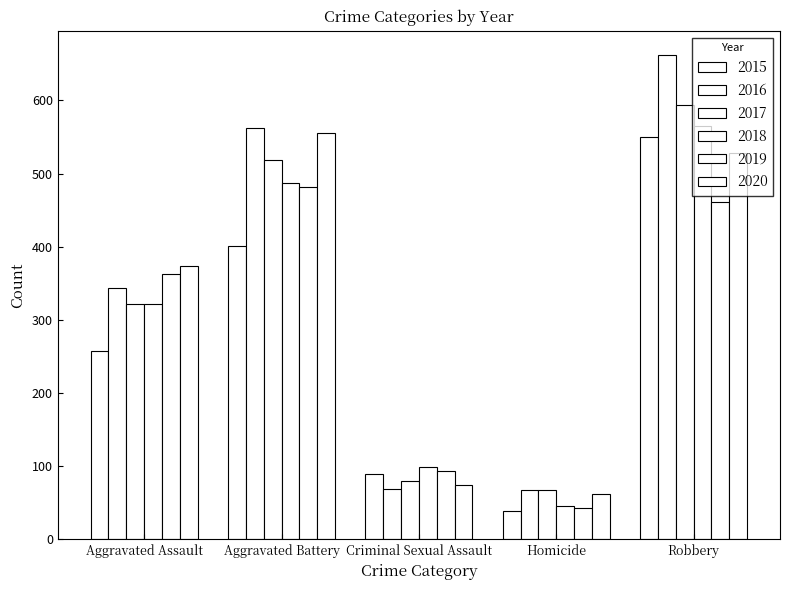

Which series changed the most between Criminal Sexual Assault and Robbery?

2016